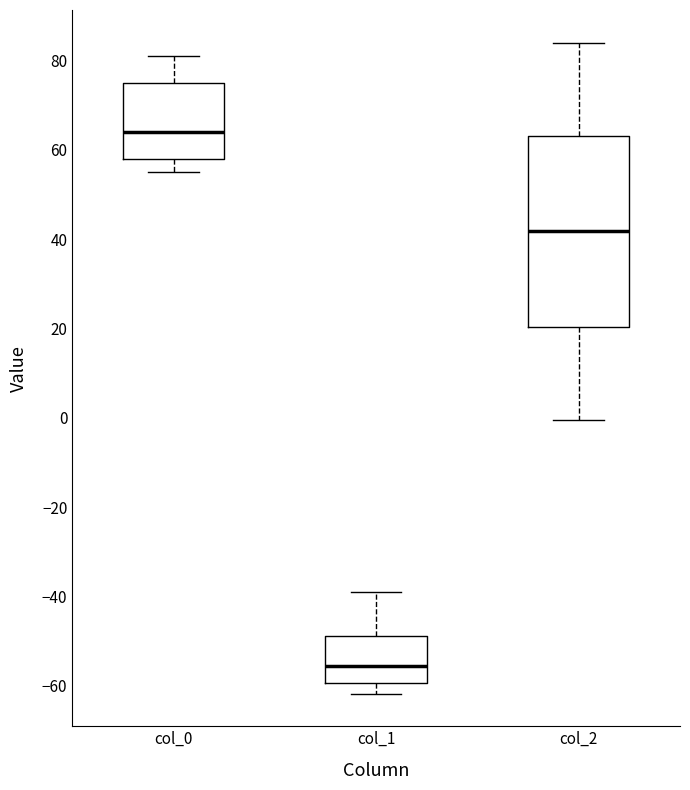

Which box is the tallest, from its lower edge to its upper edge?

col_2